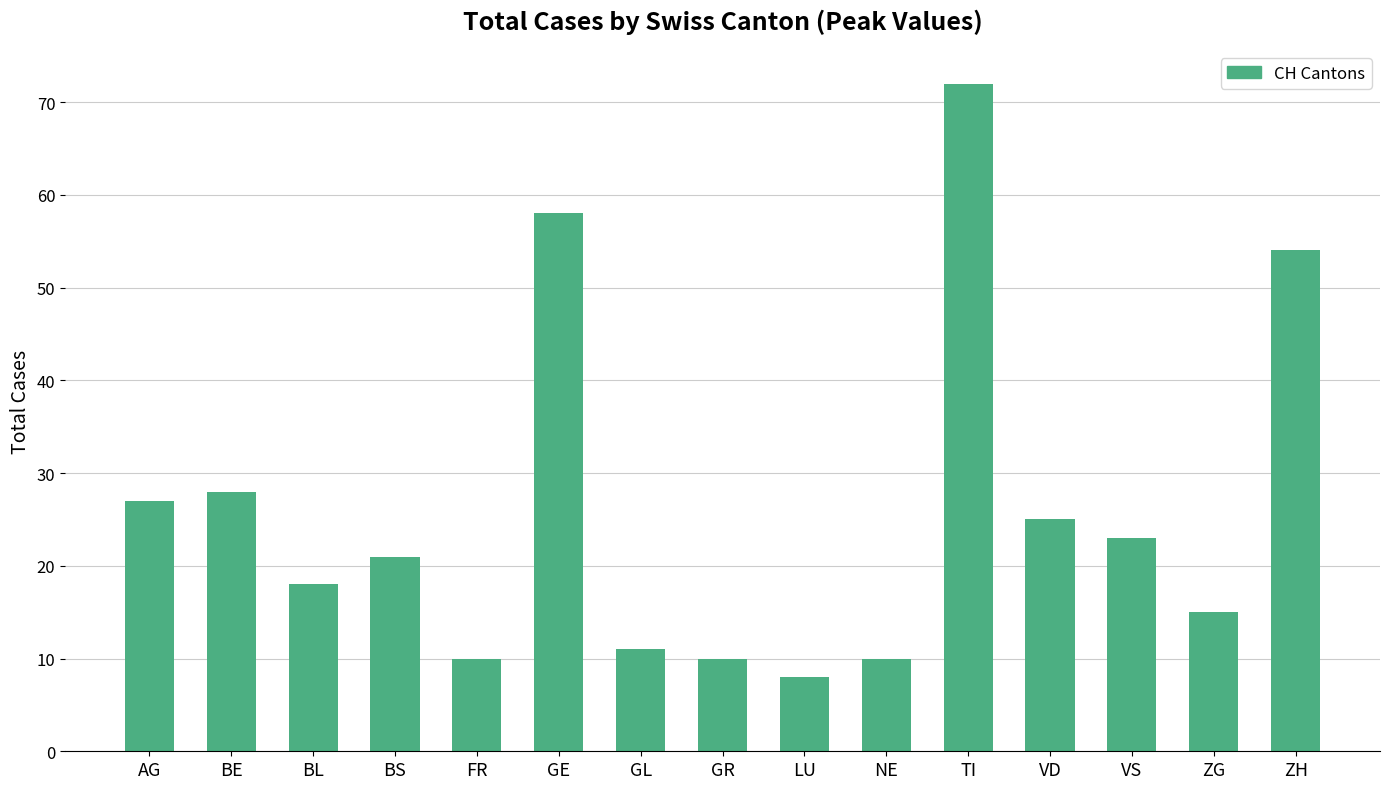

What is the sum of all values?

390